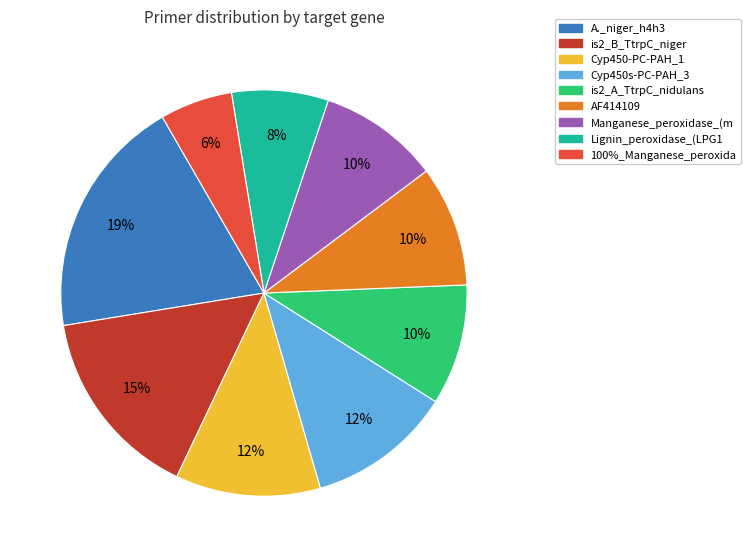

What percentage is the is2_A_TtrpC_nidulans slice, to the nearest percent?

10%